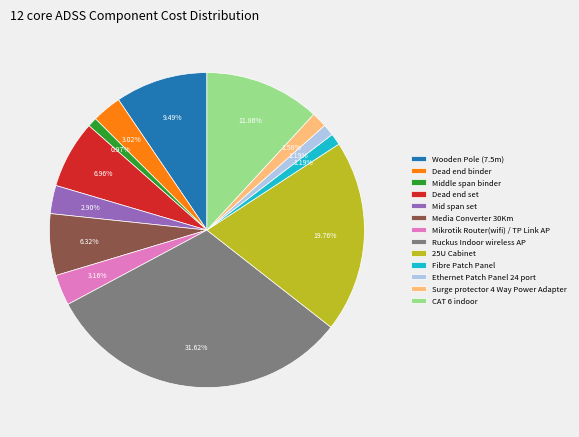

The Ruckus Indoor wireless AP slice represents 19% of the pie. True or false?

False